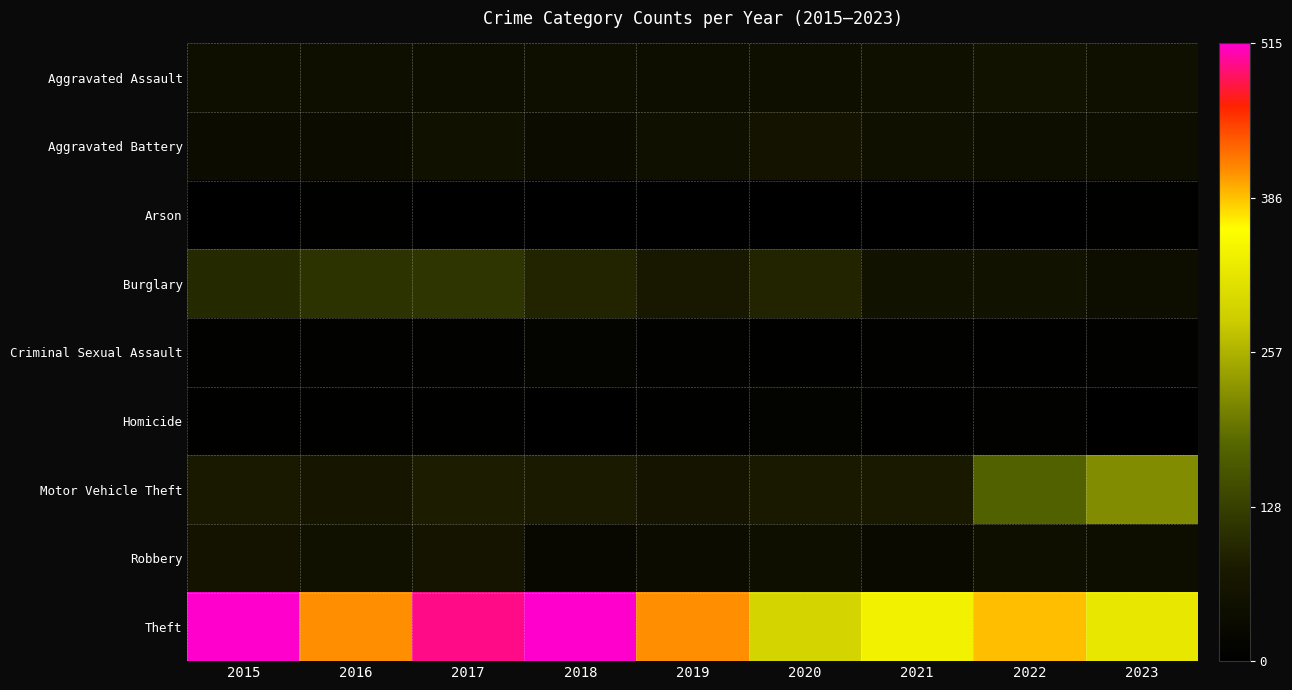

Reading left to right, transcribe all the data shown in this chart.

Aggravated Assault: 2015=46	2016=46	2017=44	2018=48	2019=44	2020=48	2021=50	2022=55	2023=51
Aggravated Battery: 2015=38	2016=37	2017=54	2018=39	2019=51	2020=59	2021=49	2022=42	2023=42
Arson: 2015=1	2016=4	2017=2	2018=3	2019=0	2020=2	2021=1	2022=3	2023=4
Burglary: 2015=98	2016=112	2017=114	2018=92	2019=72	2020=92	2021=57	2022=56	2023=41
Criminal Sexual Assault: 2015=7	2016=7	2017=7	2018=18	2019=7	2020=5	2021=9	2022=5	2023=9
Homicide: 2015=6	2016=5	2017=4	2018=3	2019=5	2020=10	2021=4	2022=9	2023=2
Motor Vehicle Theft: 2015=75	2016=67	2017=82	2018=78	2019=60	2020=75	2021=75	2022=175	2023=219
Robbery: 2015=59	2016=54	2017=60	2018=27	2019=38	2020=48	2021=32	2022=46	2023=43
Theft: 2015=515	2016=409	2017=497	2018=515	2019=409	2020=296	2021=341	2022=388	2023=324